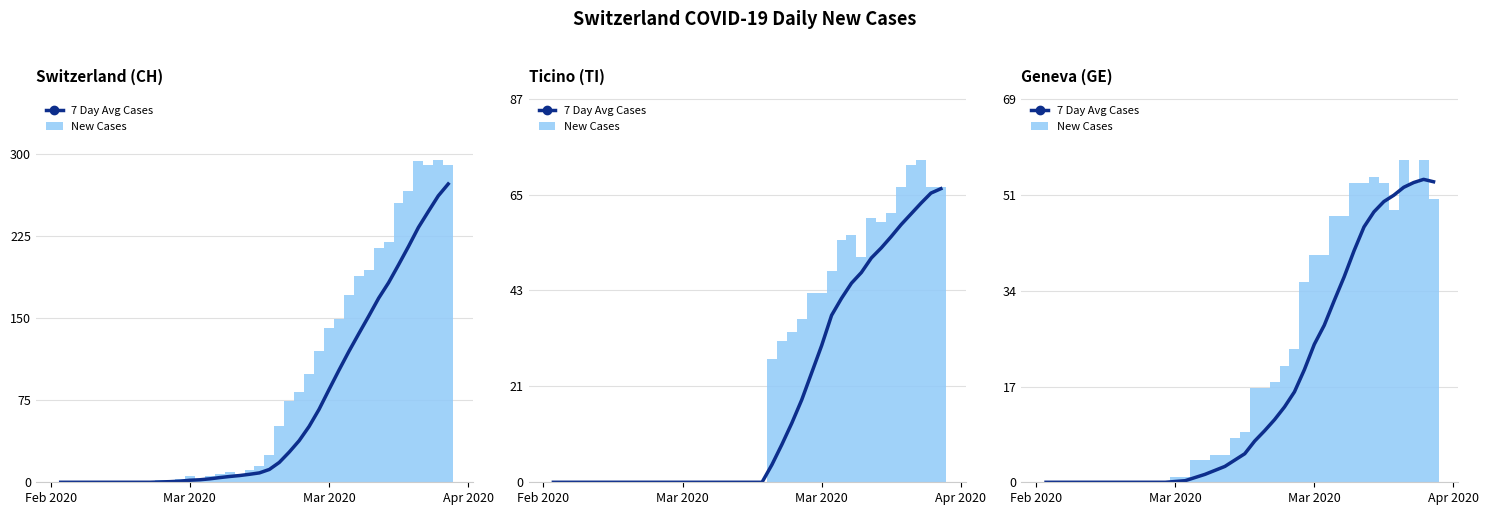

How many bars are there in total?

80